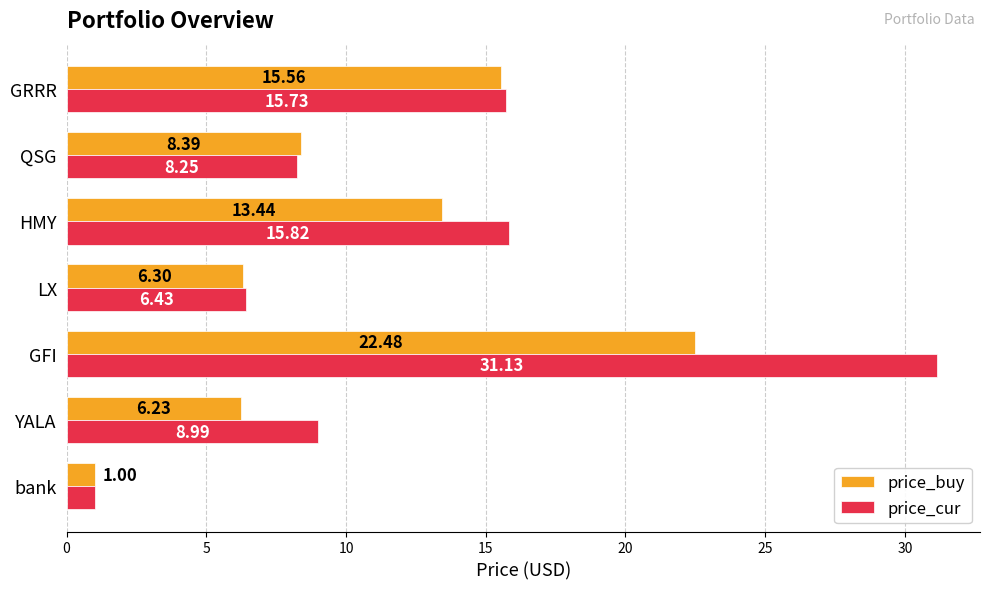

Which category has the highest value across all series?

GFI